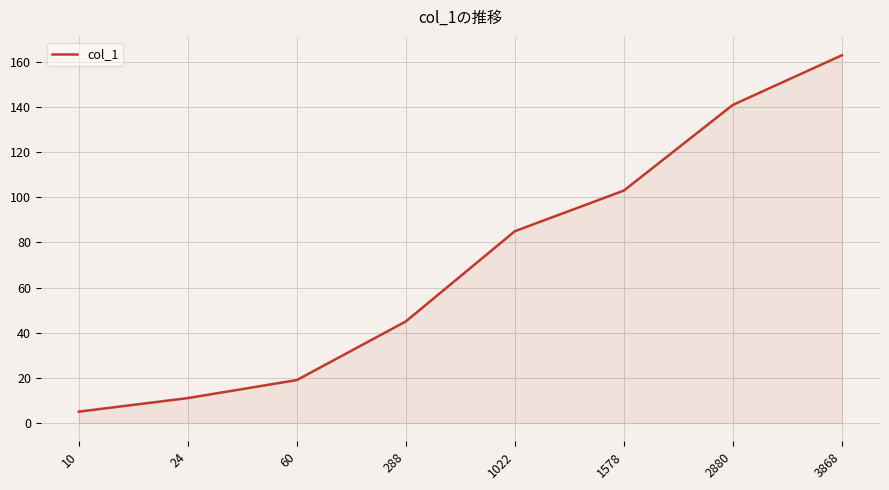

What is the approximate value at 2880, to the nearest 50?

150